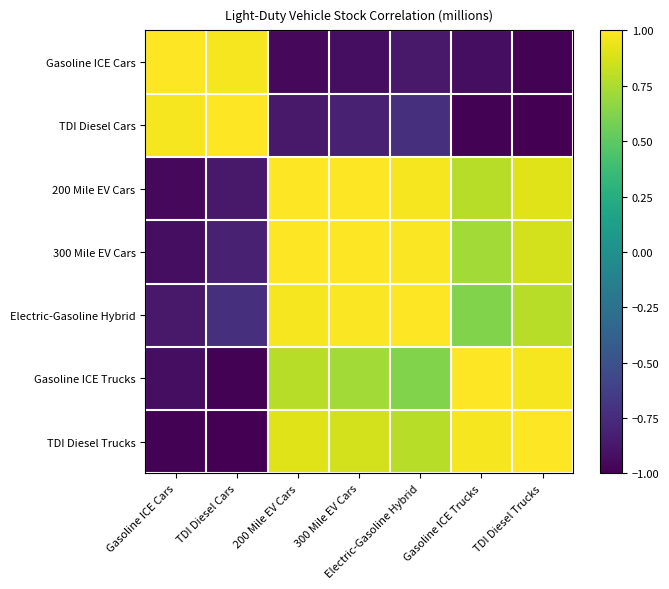

Reading left to right, what are all the values shown in this chart?

Gasoline ICE Cars: Gasoline ICE Cars=1.0	TDI Diesel Cars=1.0	200 Mile EV Cars=-1.0	300 Mile EV Cars=-0.9	Electric-Gasoline Hybrid=-0.9	Gasoline ICE Trucks=-0.9	TDI Diesel Trucks=-1.0
TDI Diesel Cars: Gasoline ICE Cars=1.0	TDI Diesel Cars=1.0	200 Mile EV Cars=-0.9	300 Mile EV Cars=-0.8	Electric-Gasoline Hybrid=-0.7	Gasoline ICE Trucks=-1.0	TDI Diesel Trucks=-1.0
200 Mile EV Cars: Gasoline ICE Cars=-1.0	TDI Diesel Cars=-0.9	200 Mile EV Cars=1.0	300 Mile EV Cars=1.0	Electric-Gasoline Hybrid=1.0	Gasoline ICE Trucks=0.8	TDI Diesel Trucks=0.9
300 Mile EV Cars: Gasoline ICE Cars=-0.9	TDI Diesel Cars=-0.8	200 Mile EV Cars=1.0	300 Mile EV Cars=1.0	Electric-Gasoline Hybrid=1.0	Gasoline ICE Trucks=0.7	TDI Diesel Trucks=0.9
Electric-Gasoline Hybrid: Gasoline ICE Cars=-0.9	TDI Diesel Cars=-0.7	200 Mile EV Cars=1.0	300 Mile EV Cars=1.0	Electric-Gasoline Hybrid=1.0	Gasoline ICE Trucks=0.6	TDI Diesel Trucks=0.8
Gasoline ICE Trucks: Gasoline ICE Cars=-0.9	TDI Diesel Cars=-1.0	200 Mile EV Cars=0.8	300 Mile EV Cars=0.7	Electric-Gasoline Hybrid=0.6	Gasoline ICE Trucks=1.0	TDI Diesel Trucks=1.0
TDI Diesel Trucks: Gasoline ICE Cars=-1.0	TDI Diesel Cars=-1.0	200 Mile EV Cars=0.9	300 Mile EV Cars=0.9	Electric-Gasoline Hybrid=0.8	Gasoline ICE Trucks=1.0	TDI Diesel Trucks=1.0